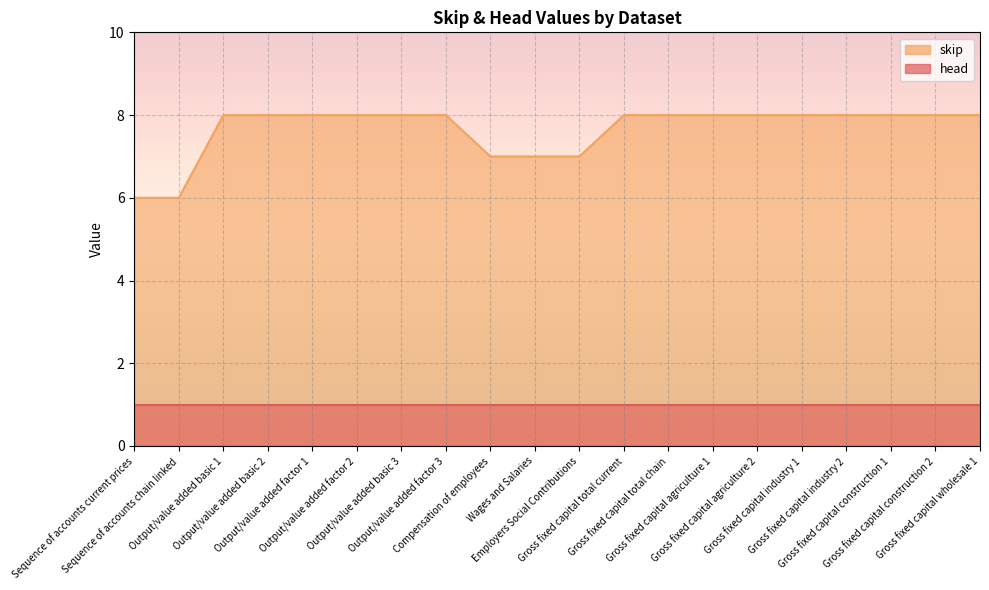

What is the sum of all values?

153